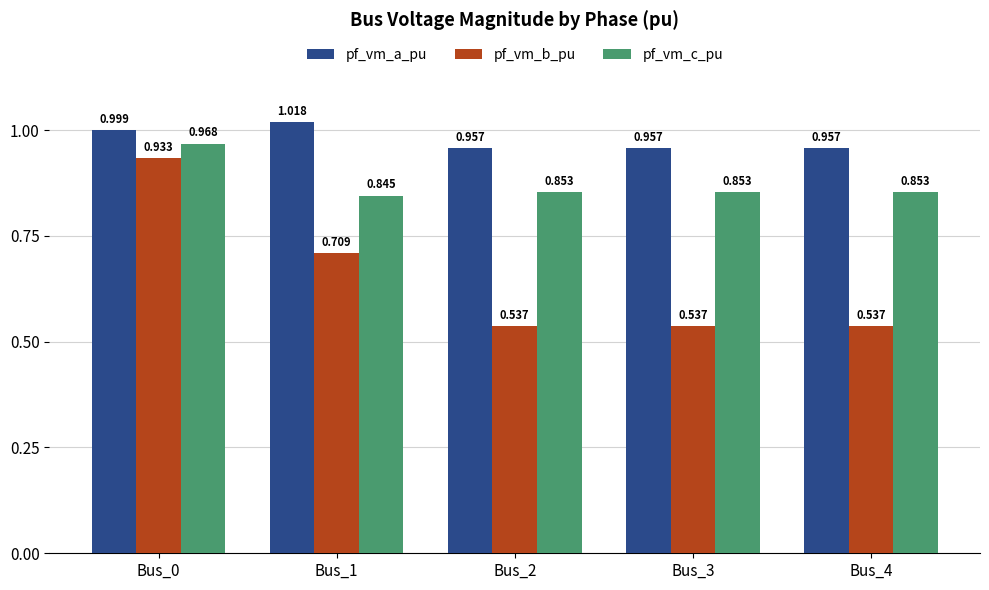

Which series changed the most between Bus_0 and Bus_2?

pf_vm_b_pu